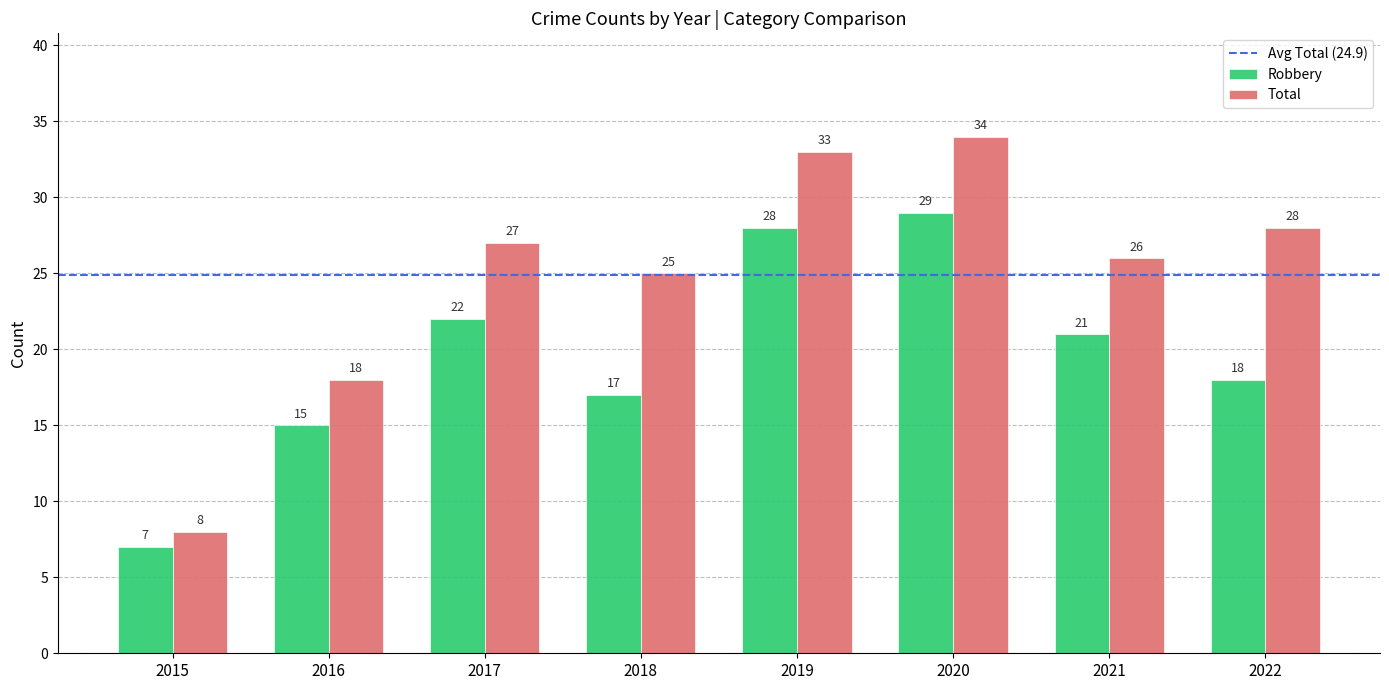

At 2017, list the series in order from largest to smallest.

Total, Robbery